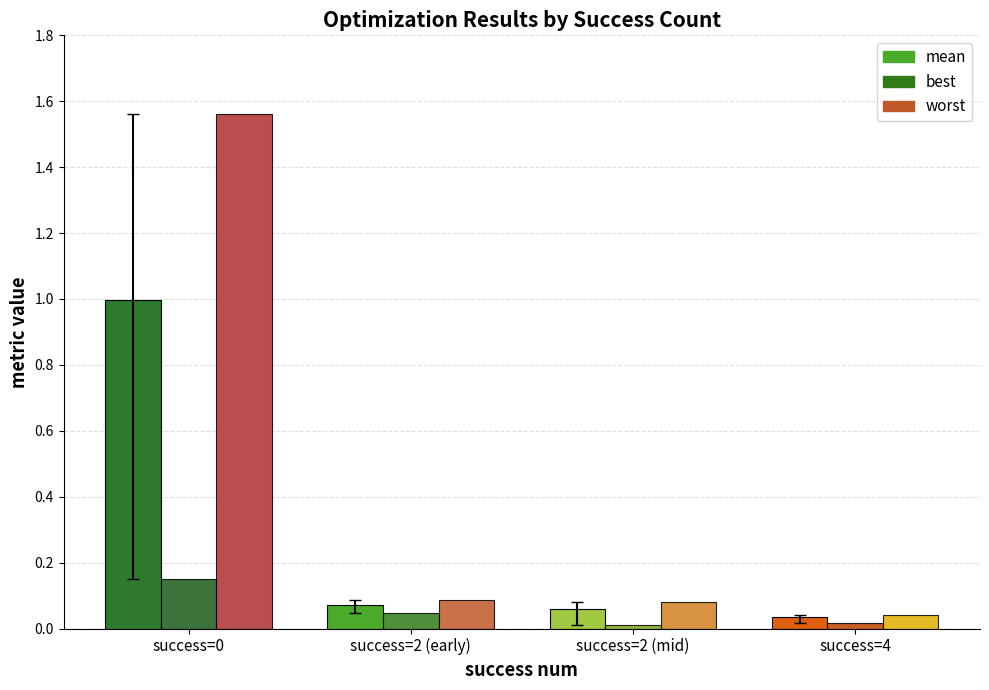

What is the sum of all mean values?

1.2